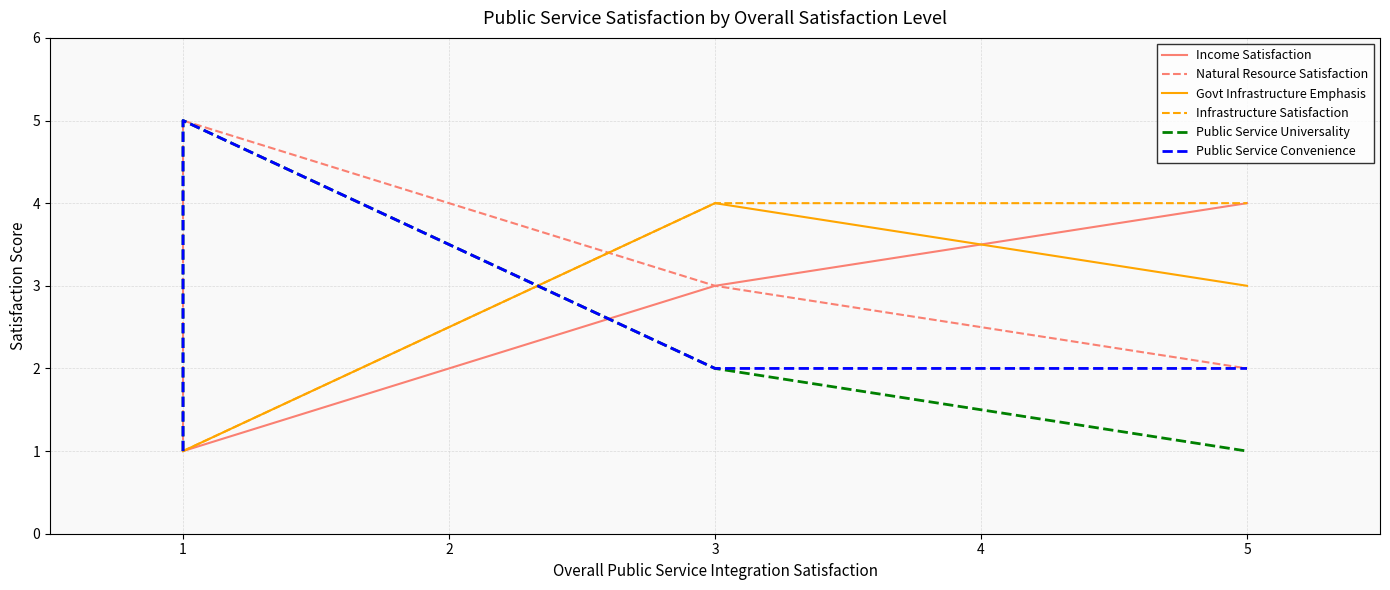

What is the difference between the second highest and minimum values in the Income Satisfaction series?

2